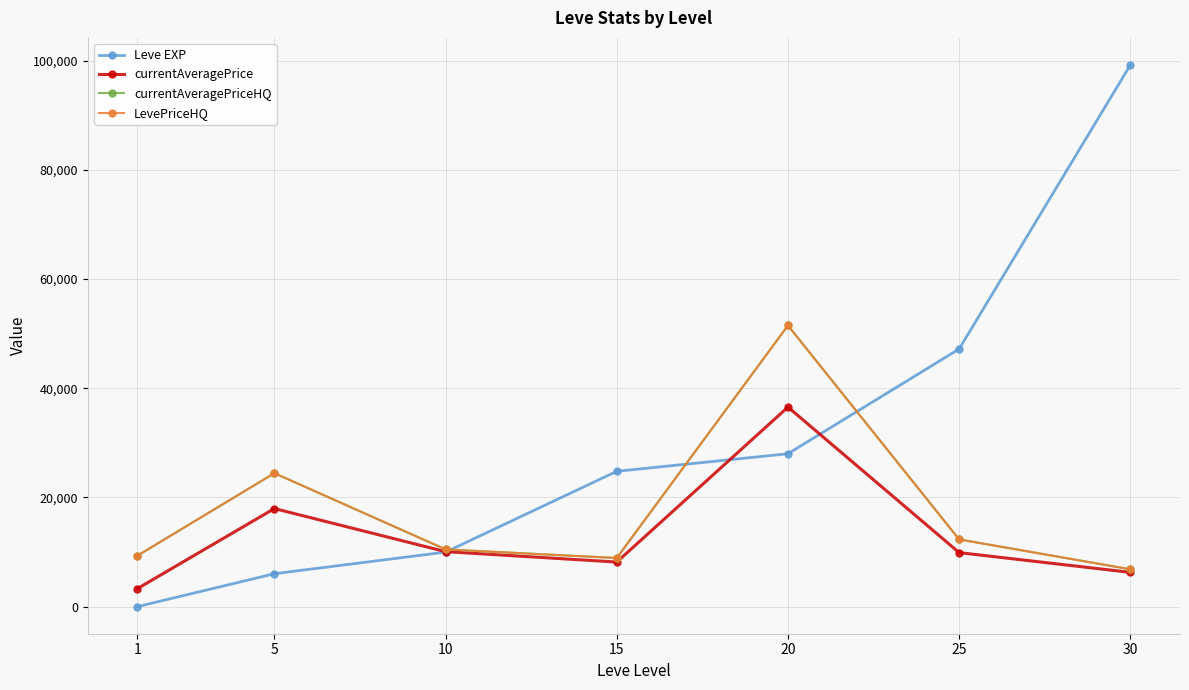

Is this an area chart (filled region under the line)?

No